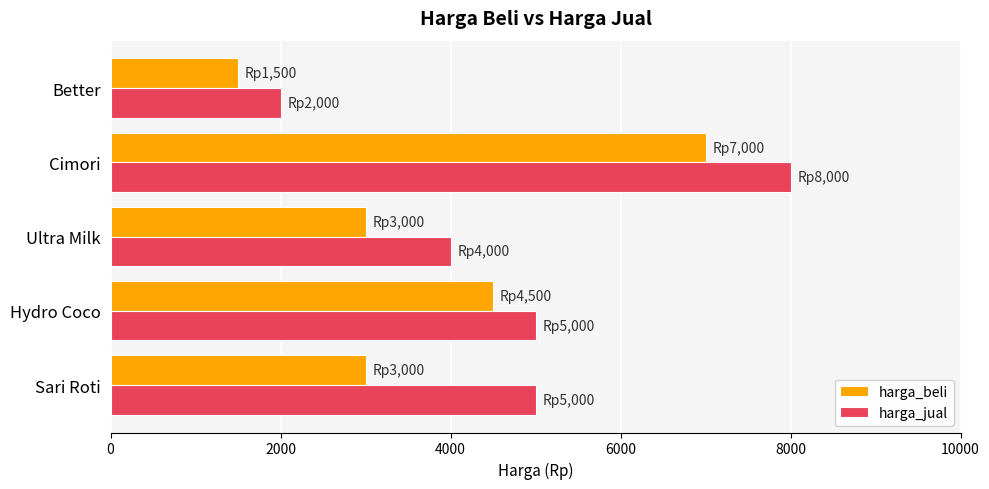

What is the difference between the second highest and minimum values in the harga_jual series?

3000